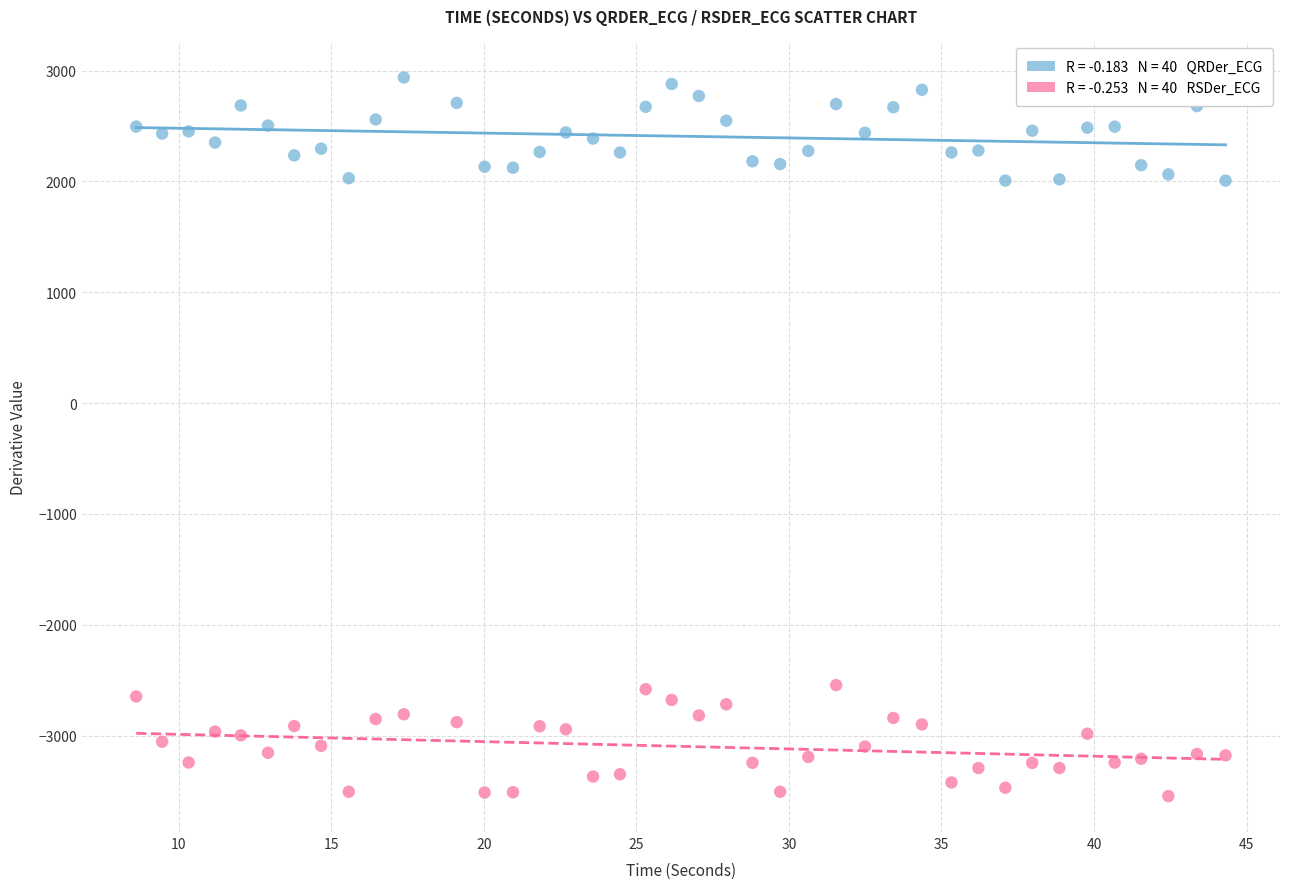

Across all data points, what is the range of Y values (max minus min)?

6484.1